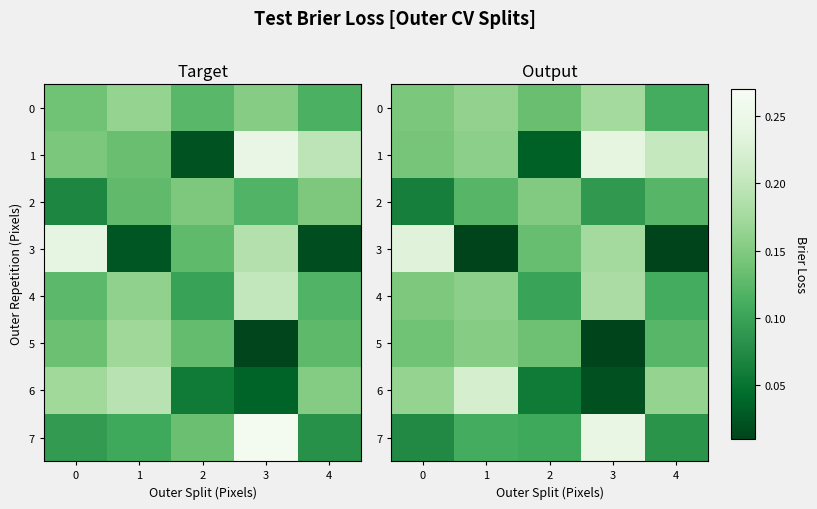

Which category has the highest value in the 0 series?

3